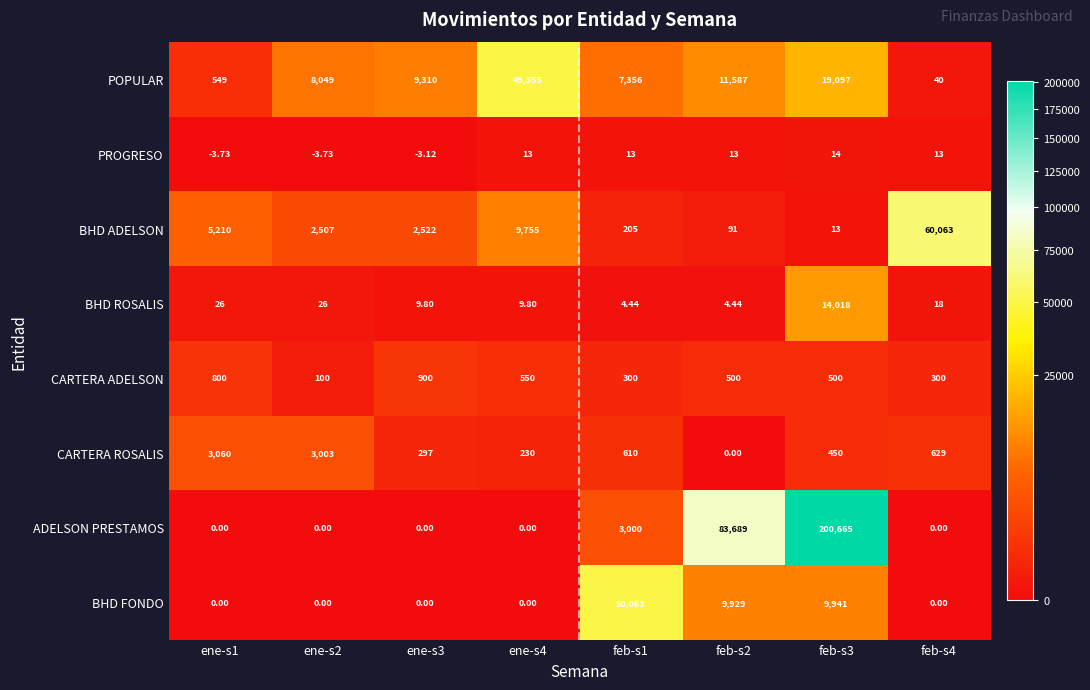

Is the value of POPULAR at feb-s4 greater than the value of CARTERA ROSALIS at ene-s2?

No